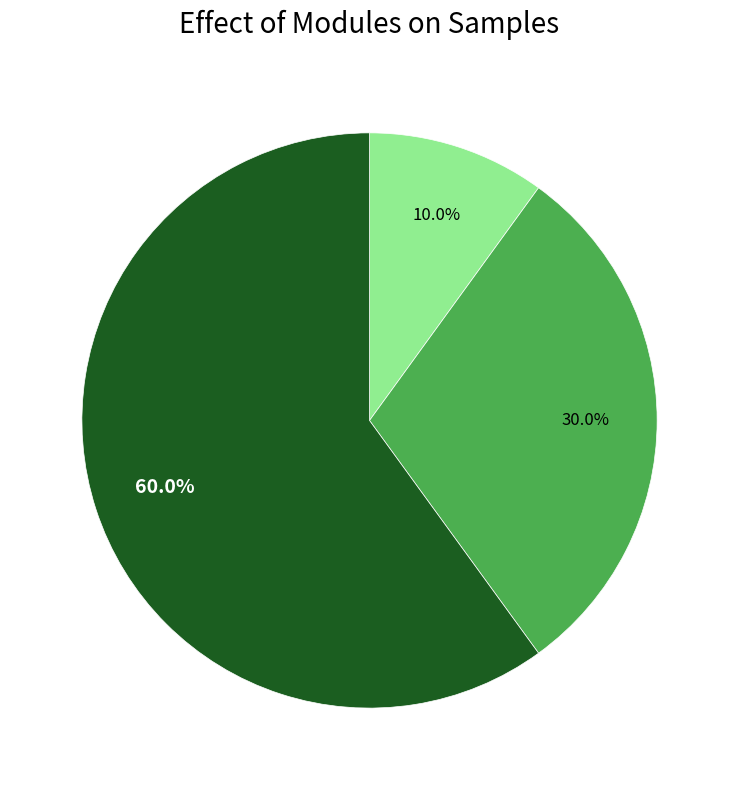

What is the majority slice?

2